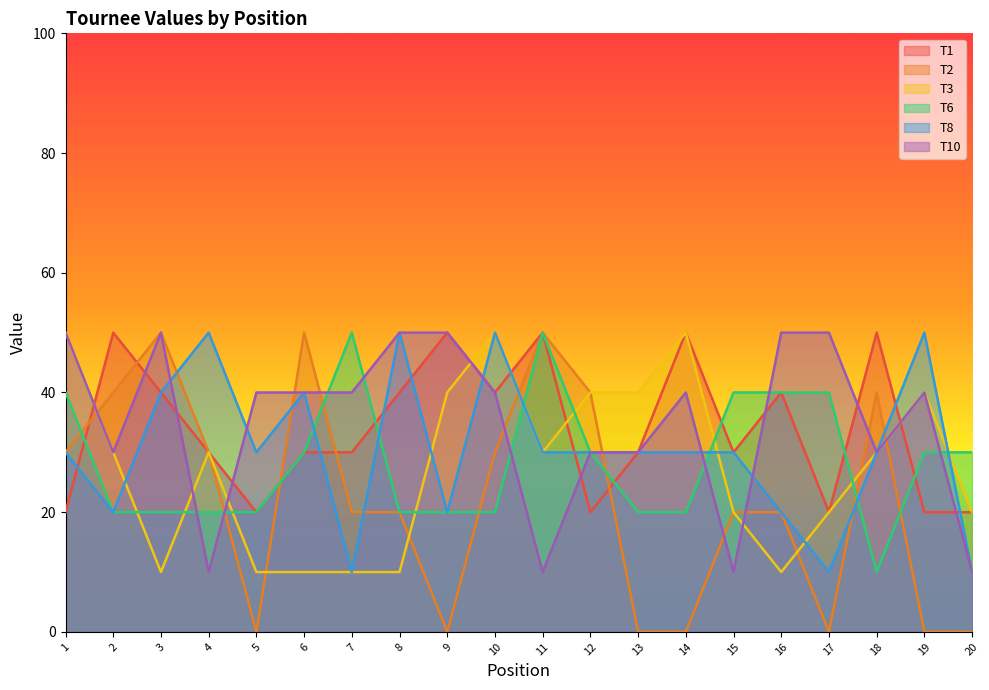

At 1, list the series in order from smallest to largest.

T1, T2, T8, T6, T3, T10